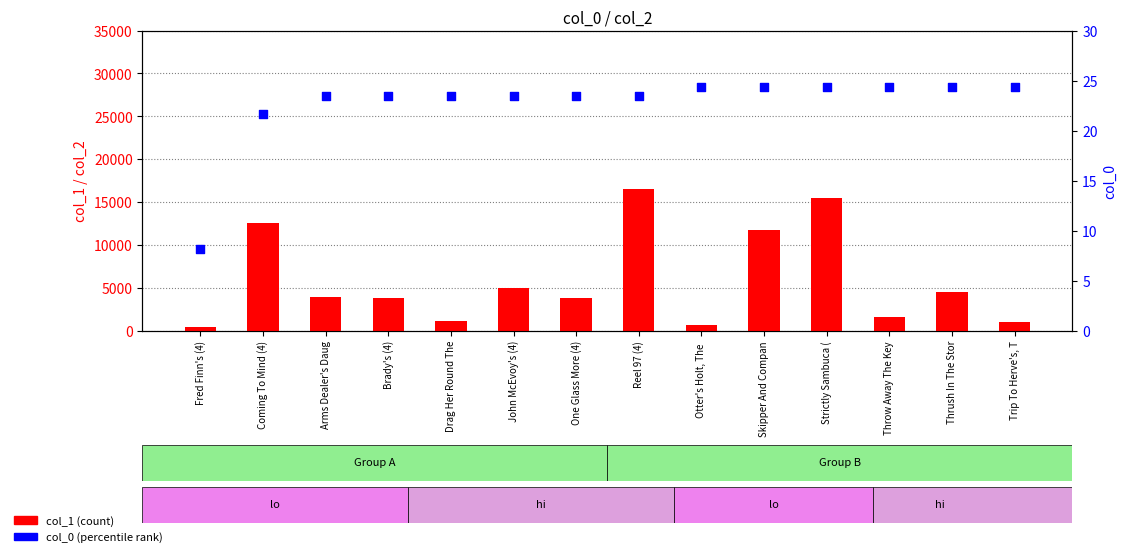

Is the value of col_0 at John McEvoy's (4) greater than the value of col_1 at Otter's Holt, The ?

No